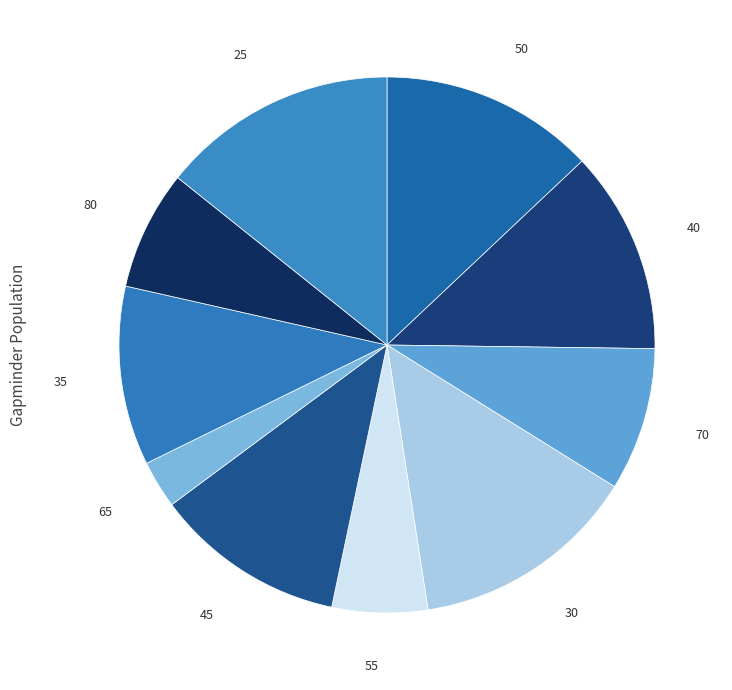

Which has a higher value, 65 or 80?

80